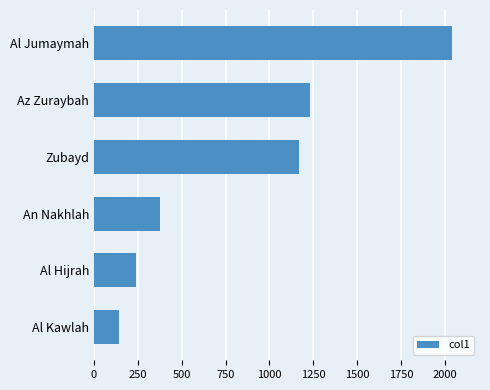

List the labels in order of value, largest first.

Al Jumaymah, Az Zuraybah, Zubayd, An Nakhlah, Al Hijrah, Al Kawlah